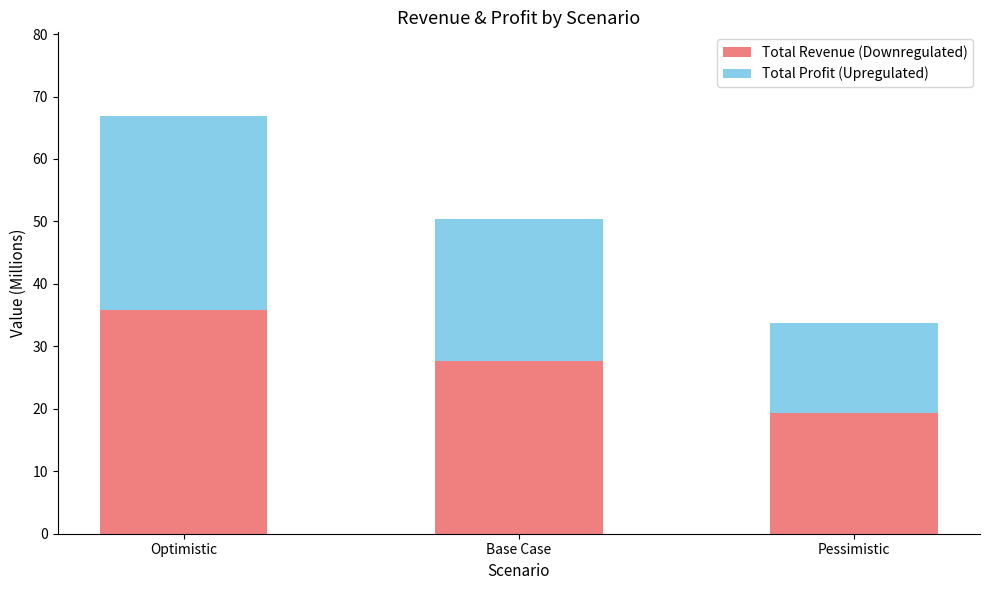

At which category is the sum across all series the highest?

Optimistic